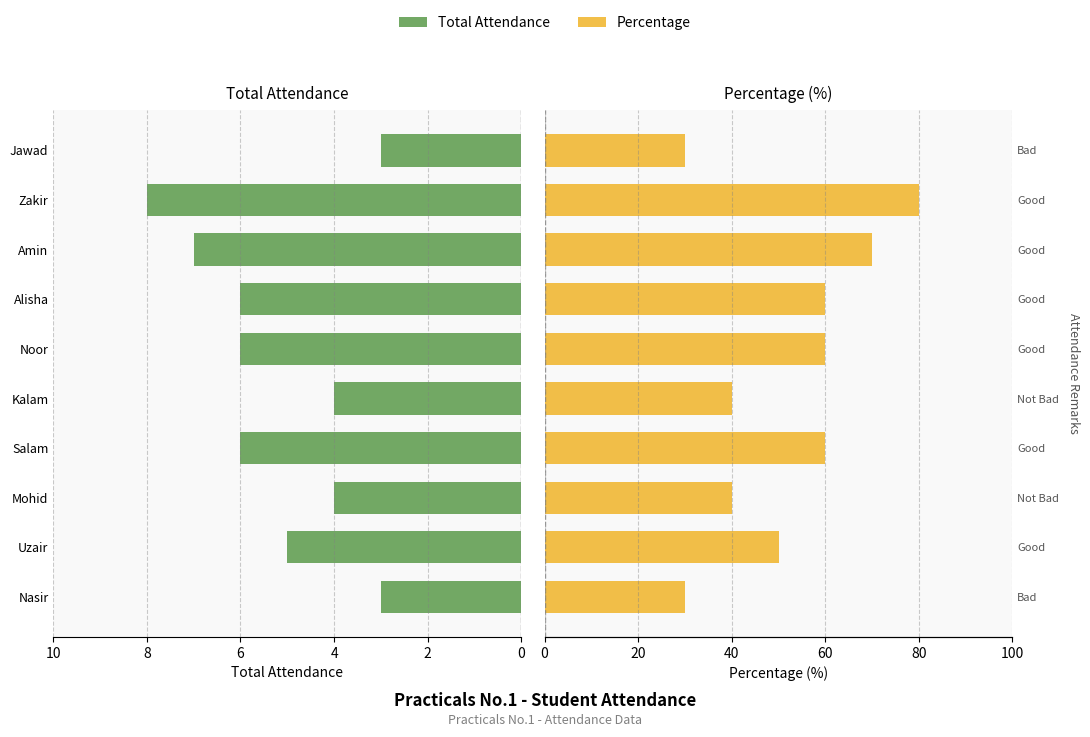

What is the difference between the maximum and minimum values in the Percentage series?

50